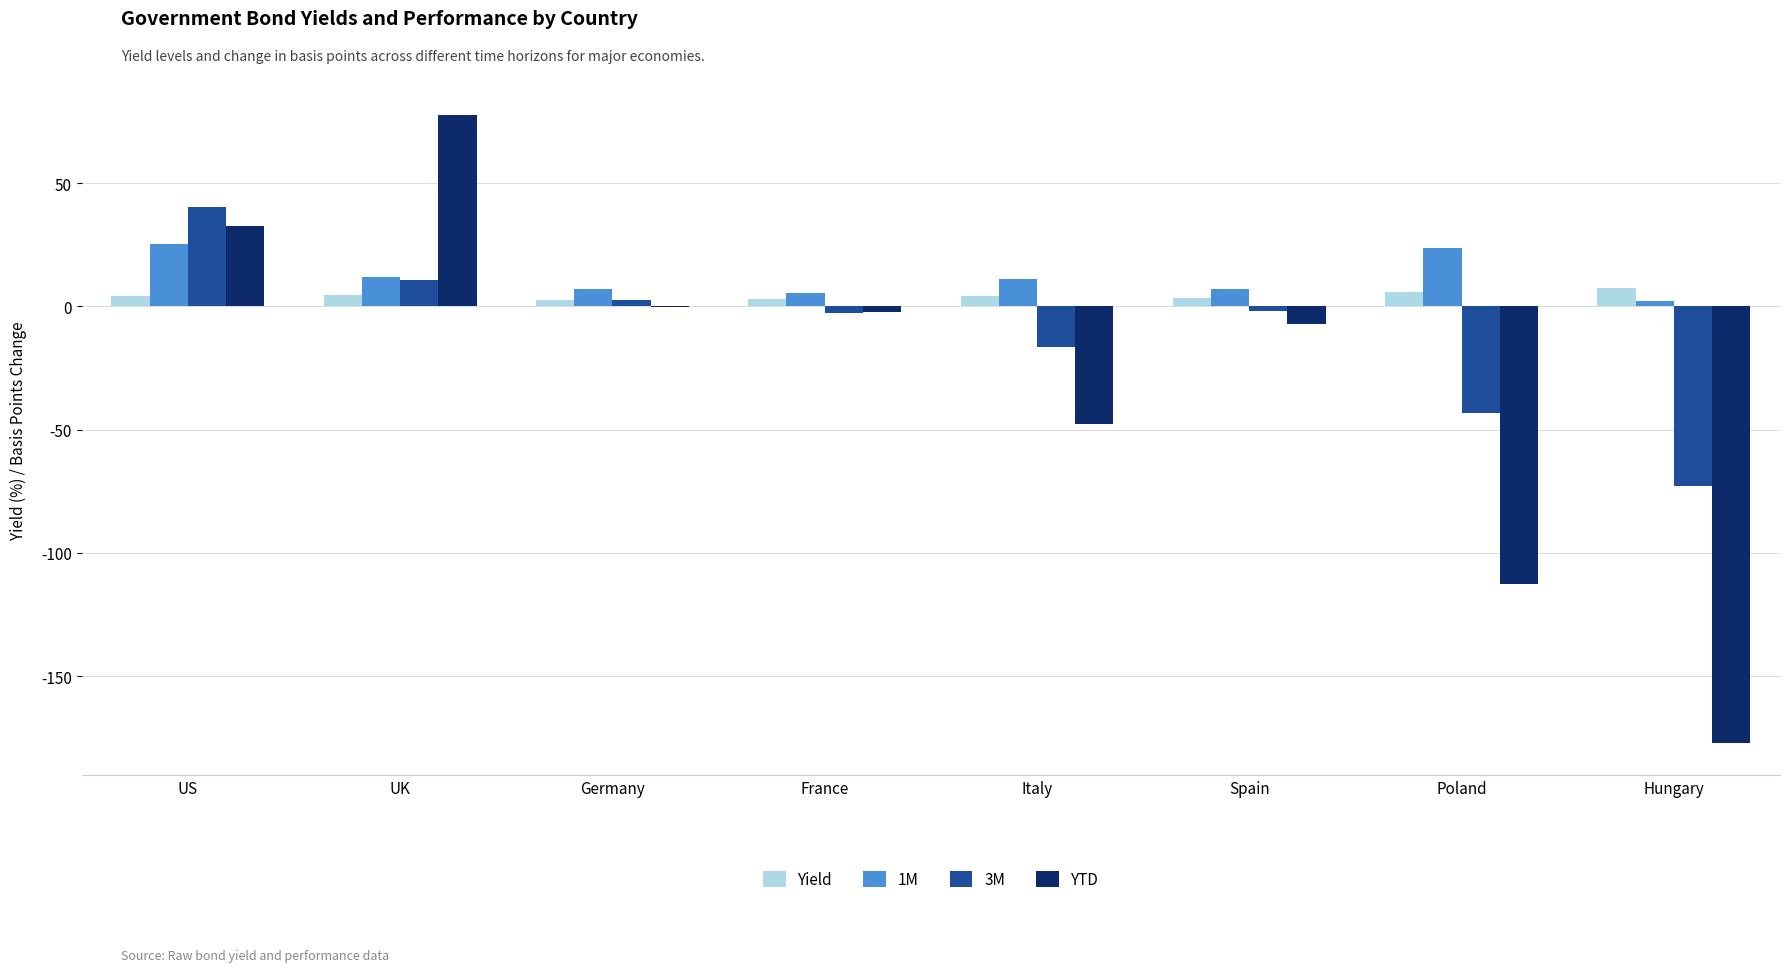

What is the average value of the Yield series?

4.4